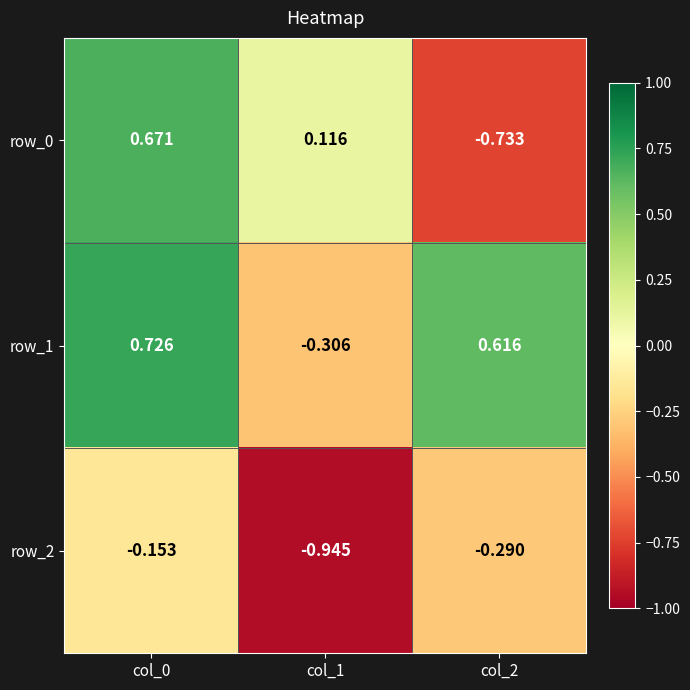

List the labels in order of row_2 value, largest first.

col_0, col_2, col_1